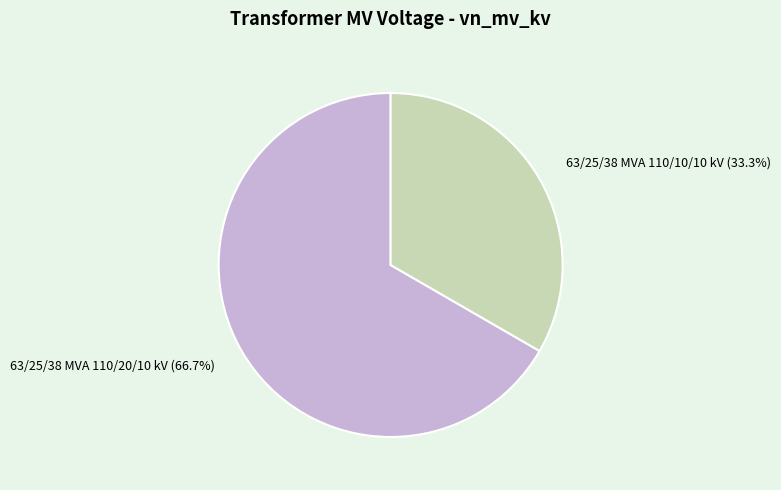

Is it true that 63/25/38 MVA 110/20/10 kV is 67% of the pie?

True